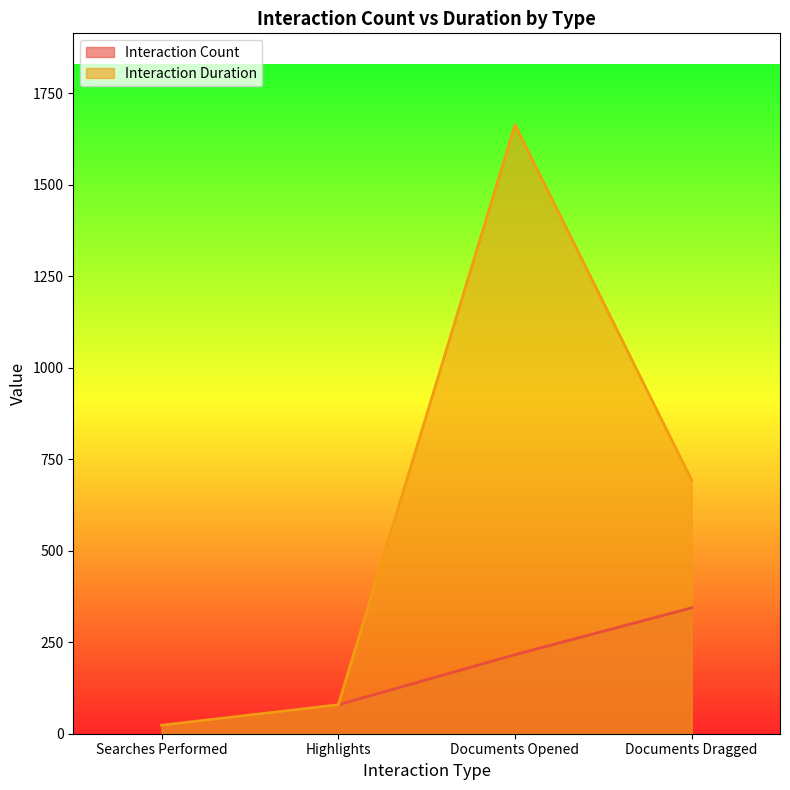

Between Highlights and Documents Opened, which series saw the biggest shift?

Interaction Duration